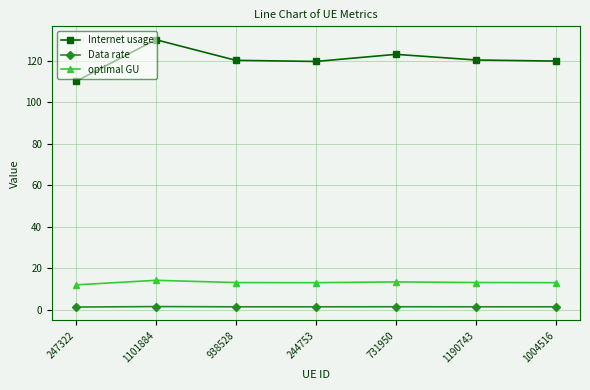

True or false: Internet usage has a value of 110.1 at 247322.

True